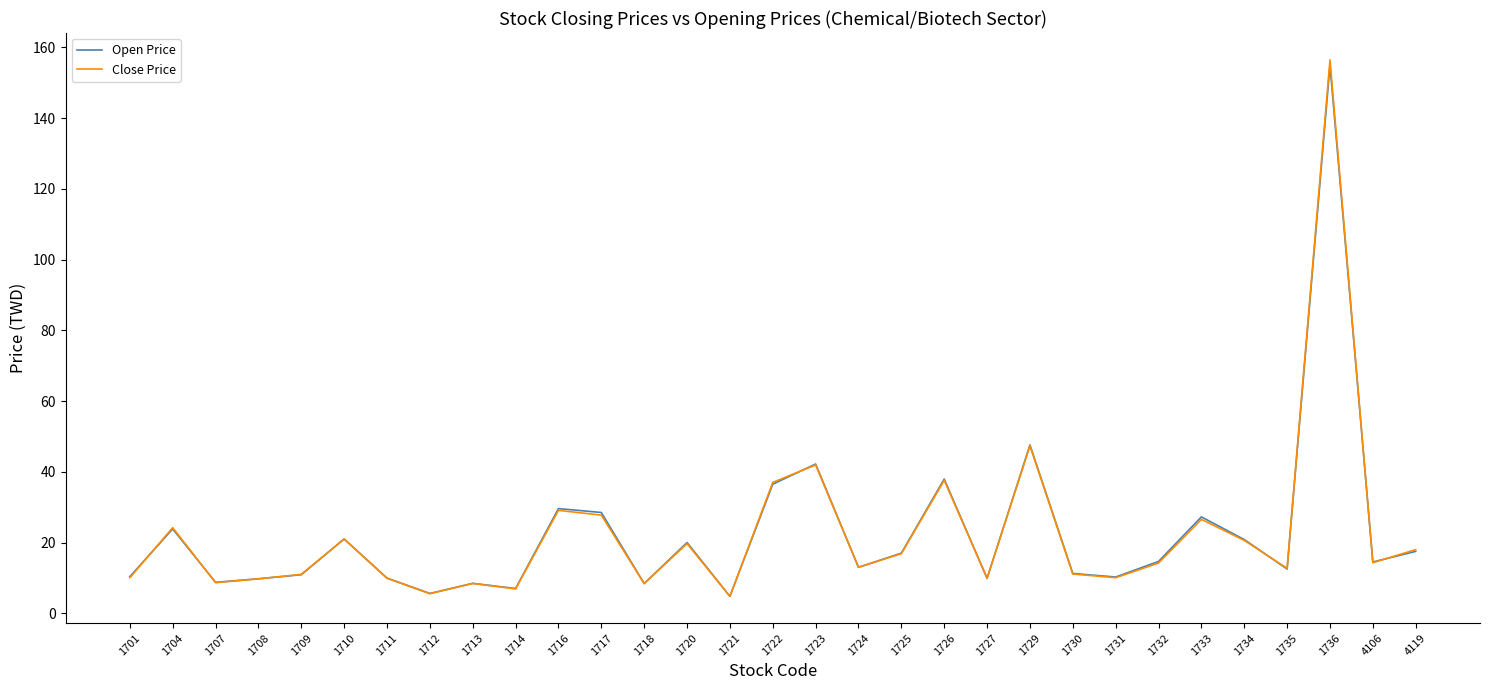

Where is Close Price nearest to the value 80?

1729